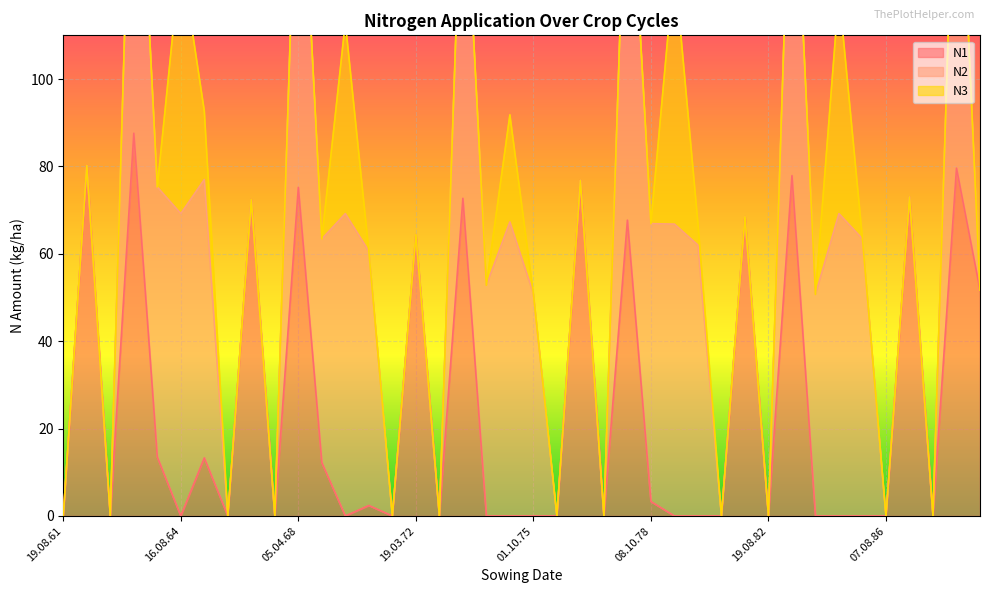

Reading left to right, what are all the values shown in this chart?

N1: 19.08.61=0.0	15.04.62=80.2	19.08.62=0.0	10.04.63=87.6	01.10.63=13.5	16.08.64=0.0	01.10.65=13.3	11.08.66=0.0	12.04.67=72.4	19.08.67=0.0	05.04.68=75.2	05.10.68=12.2	31.08.69=0.0	11.10.70=2.4	10.08.71=0.0	19.03.72=64.4	19.08.72=0.0	29.04.73=72.7	03.10.73=0.0	22.08.74=0.0	01.10.75=0.0	08.08.76=0.0	11.03.77=76.8	17.08.77=0.0	26.04.78=67.7	08.10.78=3.3	16.08.79=0.0	01.10.80=0.0	06.08.81=0.0	03.04.82=68.5	19.08.82=0.0	20.04.83=77.9	01.10.83=0.0	16.08.84=0.0	01.10.85=0.0	07.08.86=0.0	15.04.87=73.0	19.08.87=0.0	19.04.88=79.6	01.10.88=51.7
N2: 19.08.61=0.0	15.04.62=0.0	19.08.62=0.0	10.04.63=93.7	01.10.63=61.8	16.08.64=69.2	01.10.65=63.7	11.08.66=0.0	12.04.67=0.0	19.08.67=0.0	05.04.68=91.8	05.10.68=51.2	31.08.69=69.2	11.10.70=58.2	10.08.71=0.0	19.03.72=0.0	19.08.72=0.0	29.04.73=84.3	03.10.73=52.8	22.08.74=67.3	01.10.75=50.9	08.08.76=0.0	11.03.77=0.0	17.08.77=0.0	26.04.78=94.9	08.10.78=63.6	16.08.79=66.8	01.10.80=62.0	06.08.81=0.0	03.04.82=0.0	19.08.82=0.0	20.04.83=87.2	01.10.83=50.7	16.08.84=69.2	01.10.85=63.4	07.08.86=0.0	15.04.87=0.0	19.08.87=0.0	19.04.88=90.6	01.10.88=0.0
N3: 19.08.61=0.0	15.04.62=0.0	19.08.62=0.0	10.04.63=0.0	01.10.63=0.0	16.08.64=59.3	01.10.65=15.7	11.08.66=0.0	12.04.67=0.0	19.08.67=0.0	05.04.68=0.0	05.10.68=0.0	31.08.69=43.8	11.10.70=0.0	10.08.71=0.0	19.03.72=0.0	19.08.72=0.0	29.04.73=0.0	03.10.73=0.0	22.08.74=24.5	01.10.75=0.0	08.08.76=0.0	11.03.77=0.0	17.08.77=0.0	26.04.78=0.0	08.10.78=0.0	16.08.79=59.6	01.10.80=5.0	06.08.81=0.0	03.04.82=0.0	19.08.82=0.0	20.04.83=0.0	01.10.83=0.0	16.08.84=50.8	01.10.85=0.0	07.08.86=0.0	15.04.87=0.0	19.08.87=0.0	19.04.88=0.0	01.10.88=0.0